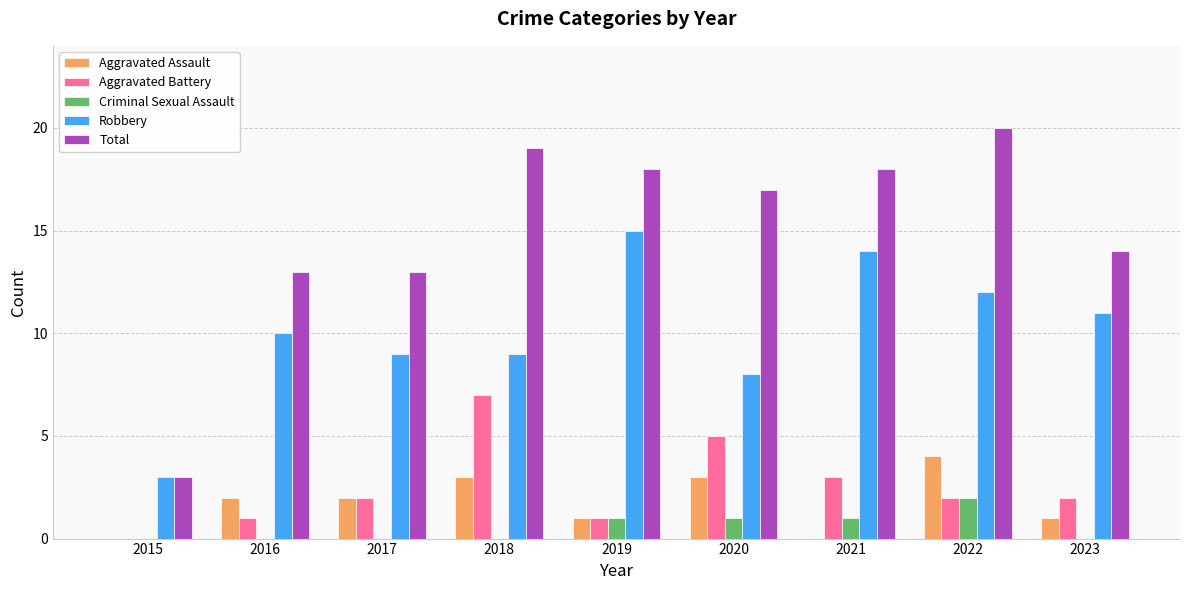

What is the approximate value of Total at 2016, to the nearest 10?

10